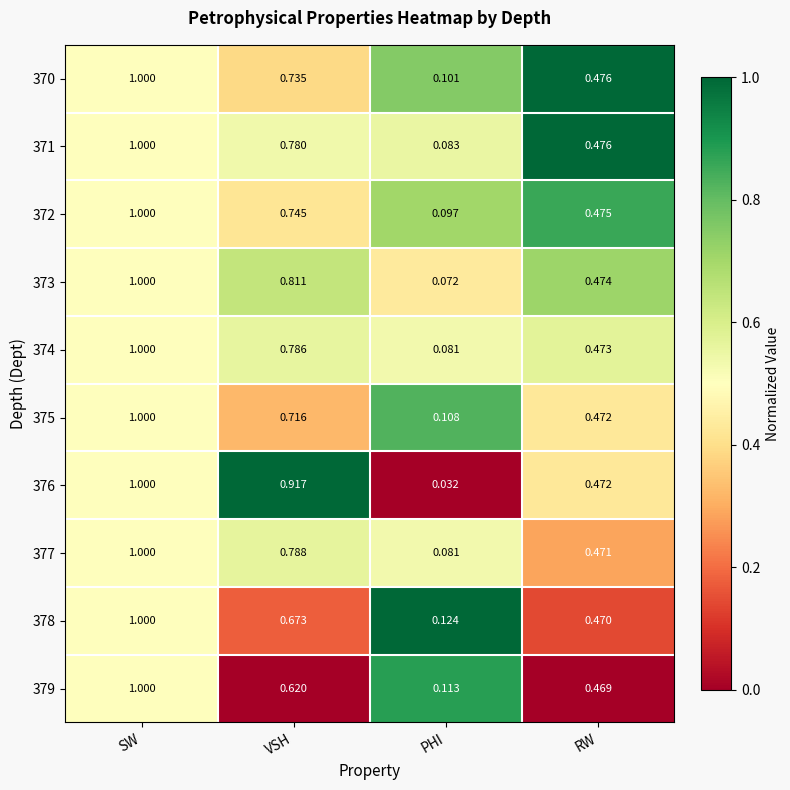

Is the value of 370 at RW greater than the value of 374 at SW?

No